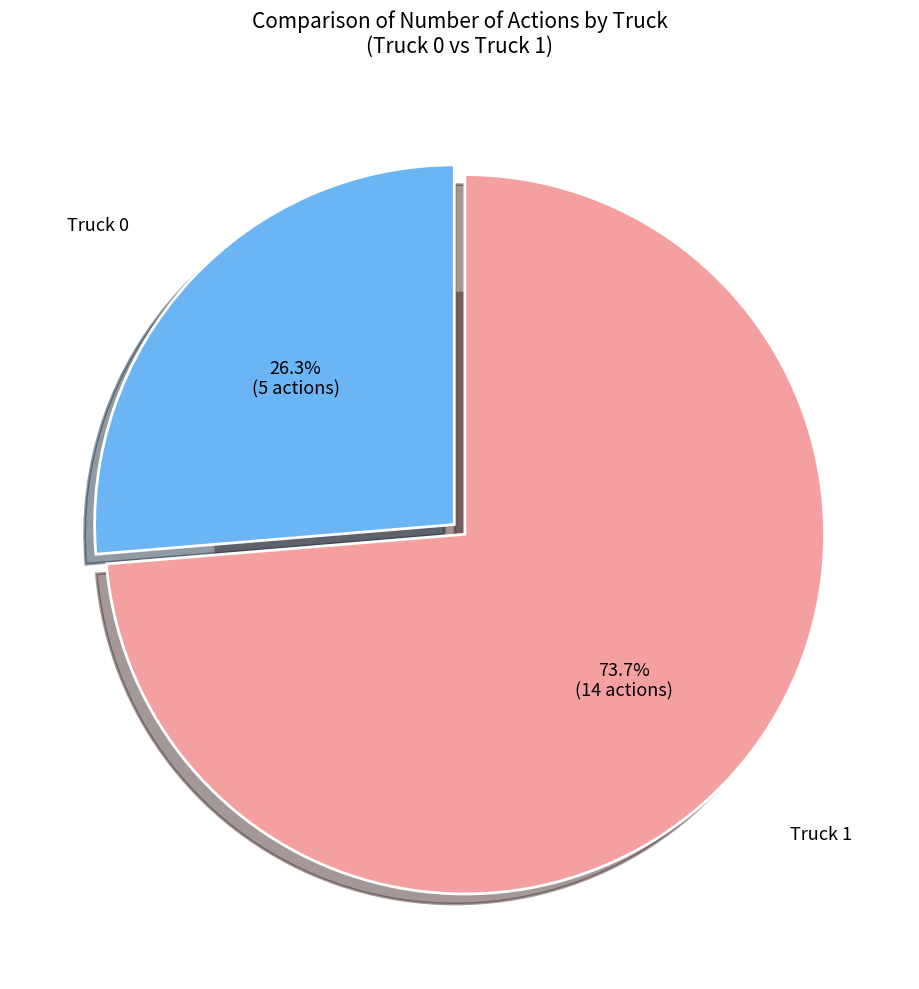

What percentage is NOT represented by Truck 1?

26.3%